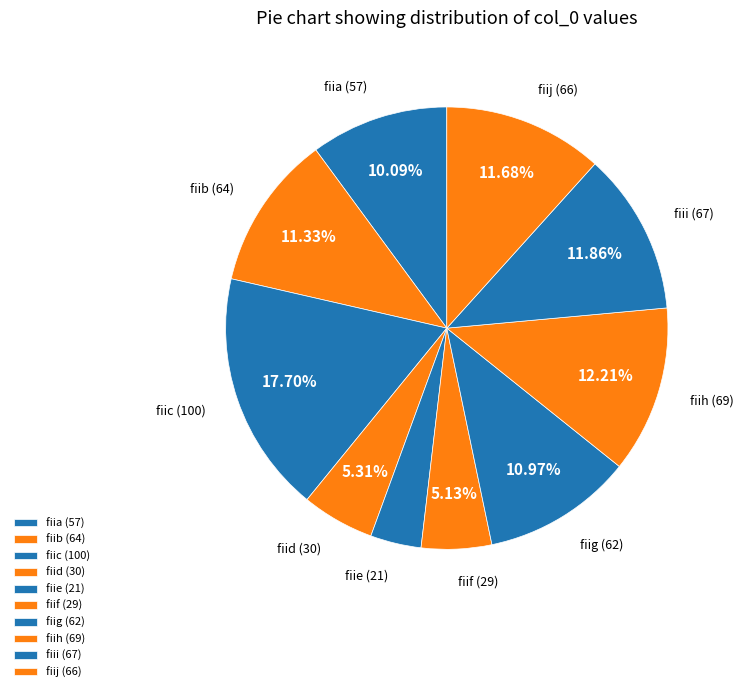

Rank the categories by value from lowest to highest.

fiie, fiif, fiid, fiia, fiig, fiib, fiij, fiii, fiih, fiic